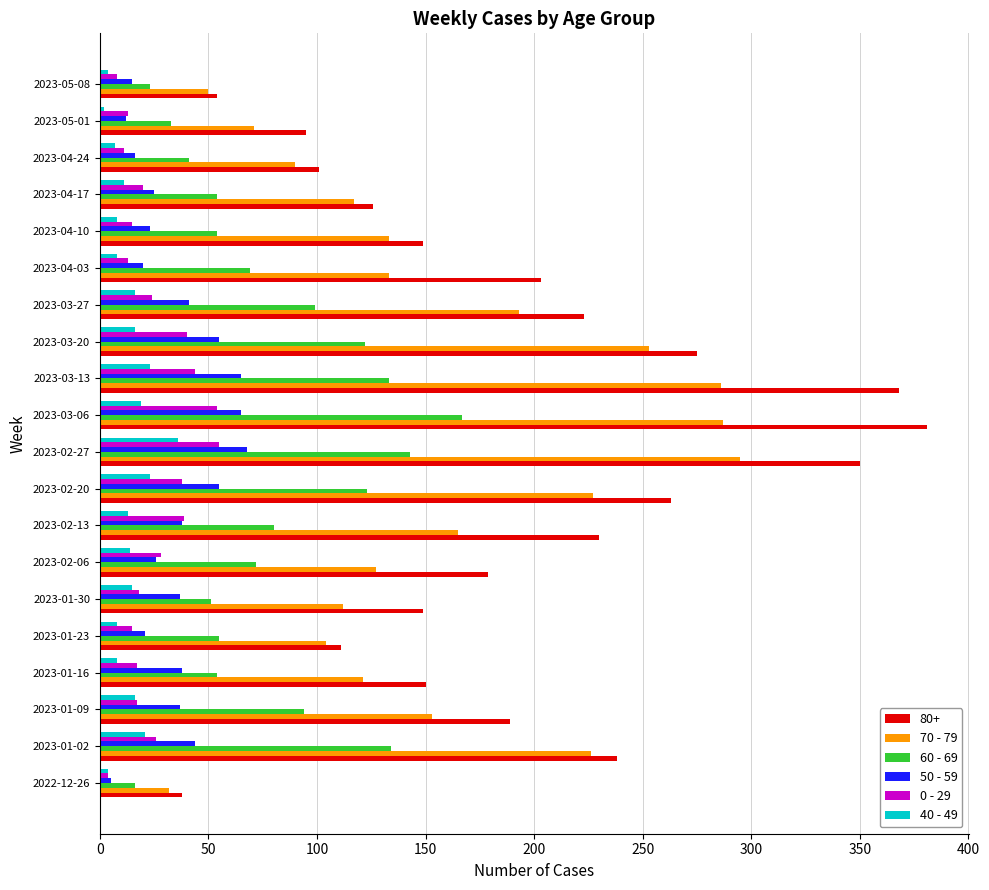

Which series has the largest total across all categories?

80+